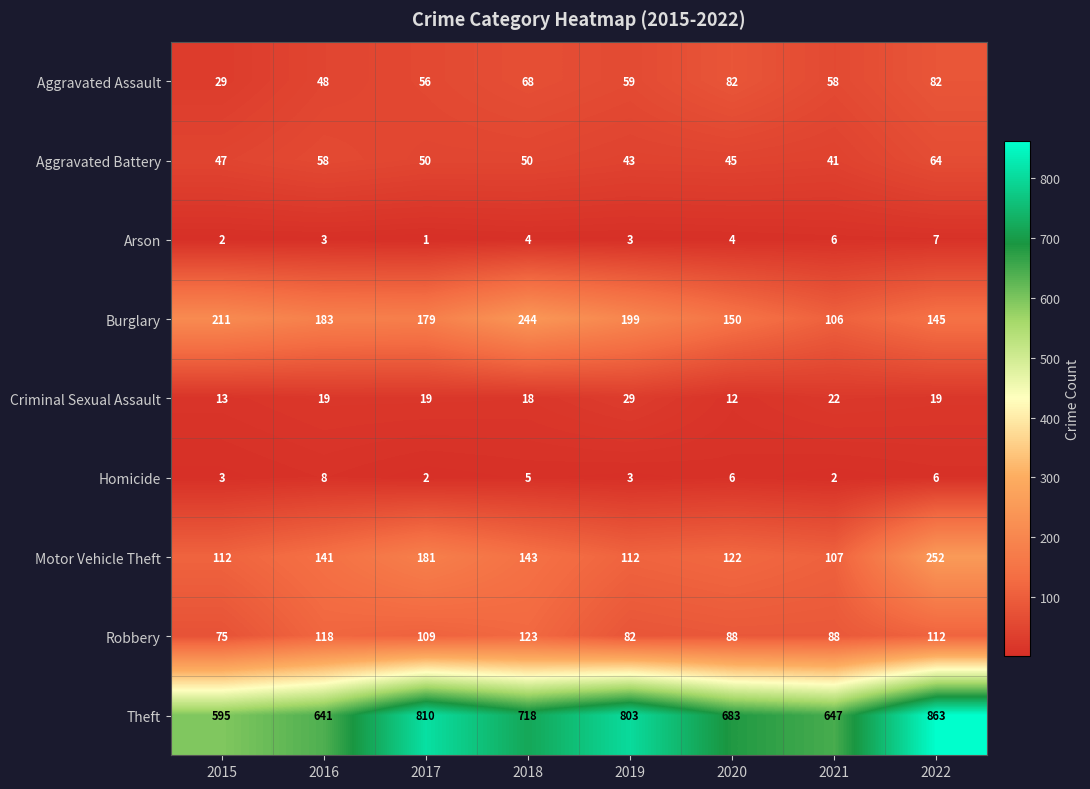

Which series has the widest spread of values?

Theft